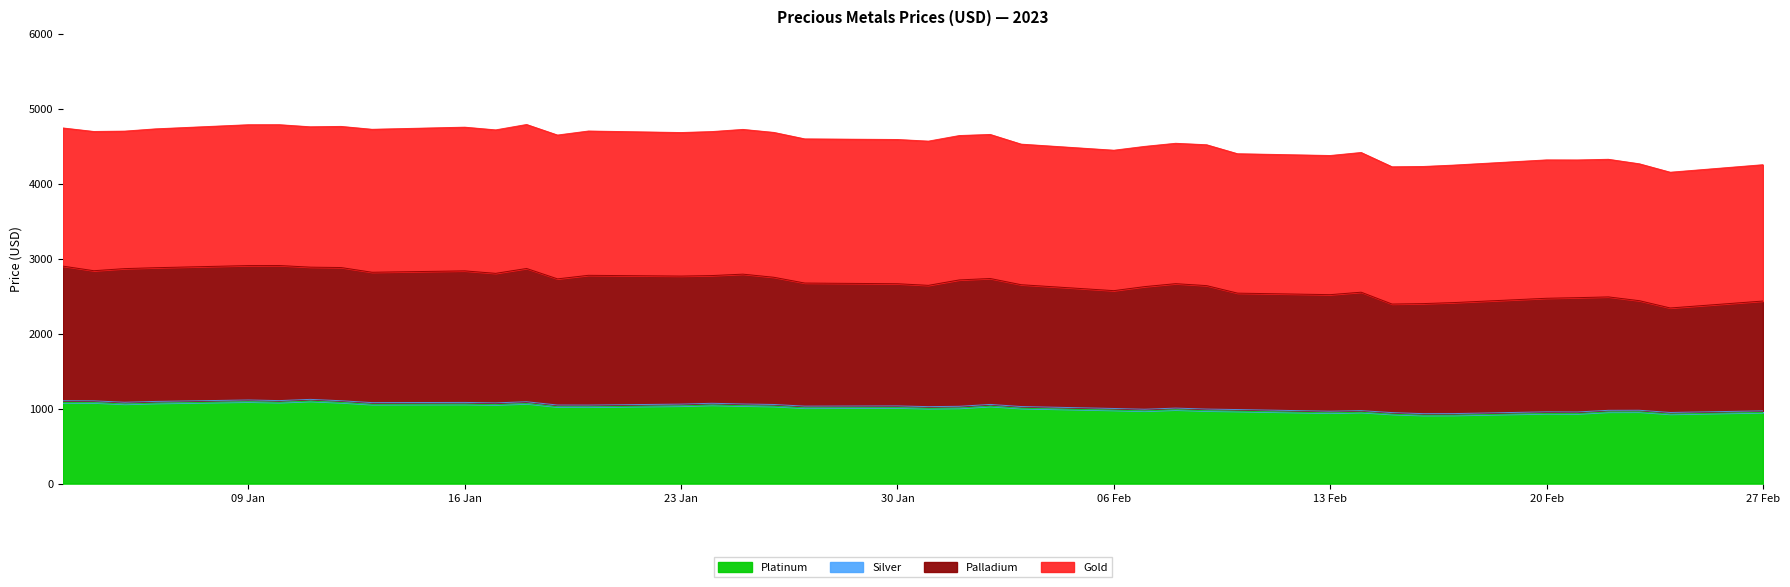

What is the lowest value of the Platinum series?

912.0